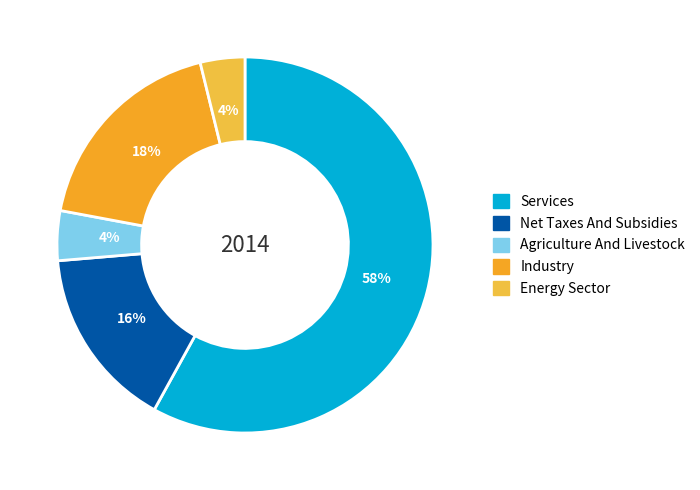

What is the ratio of the value at Services to the value at Industry?

3.2